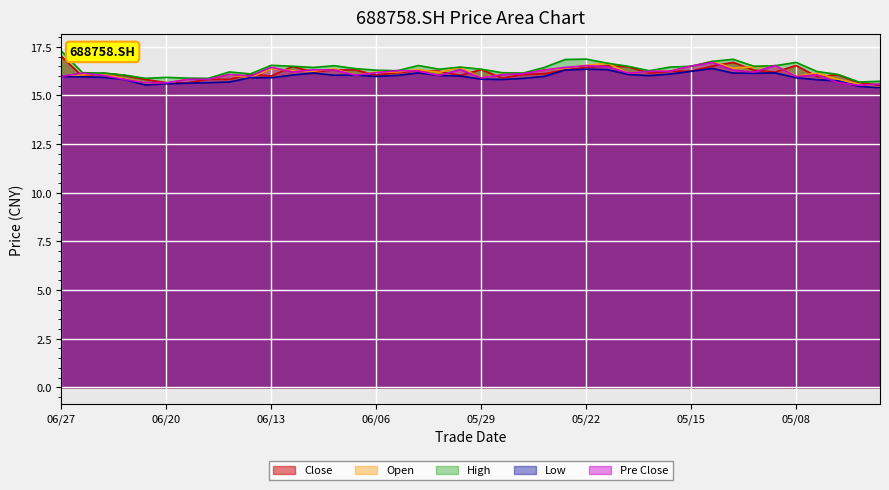

How many lines are shown in the chart?

5